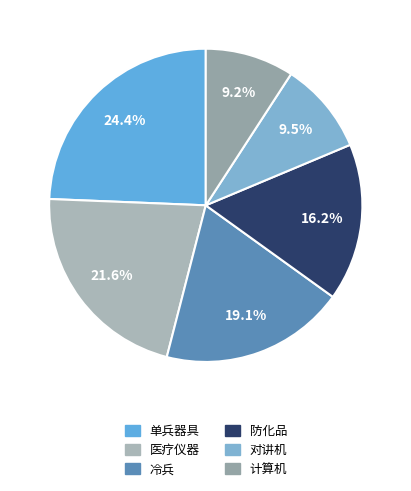

Does any single category account for the majority?

No